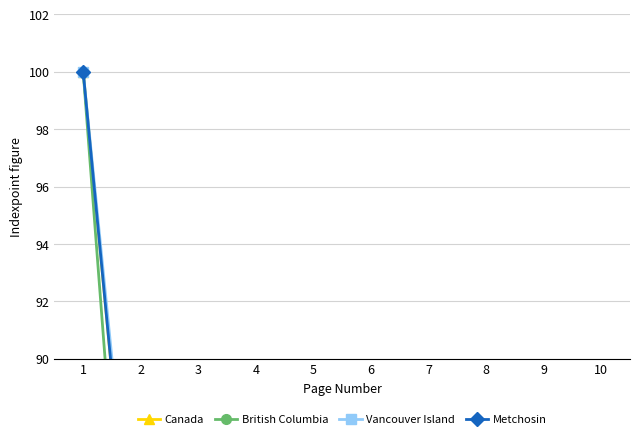

Where does the Metchosin series first go above 31?

1